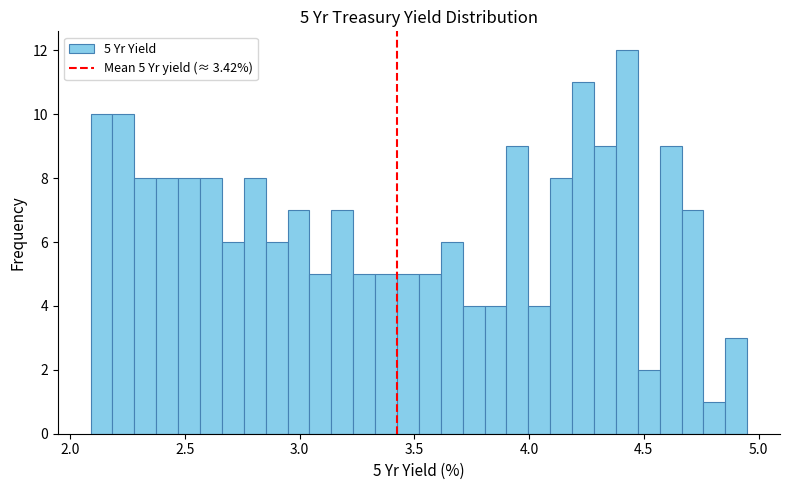

Read against the x-axis, roughly where is the centre of the tallest bar?

4.45